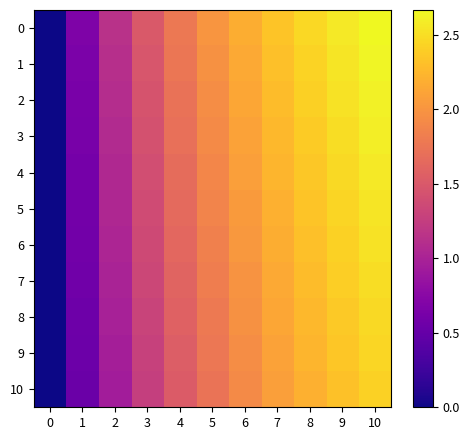

What is the total value across all series at 8?

25.7